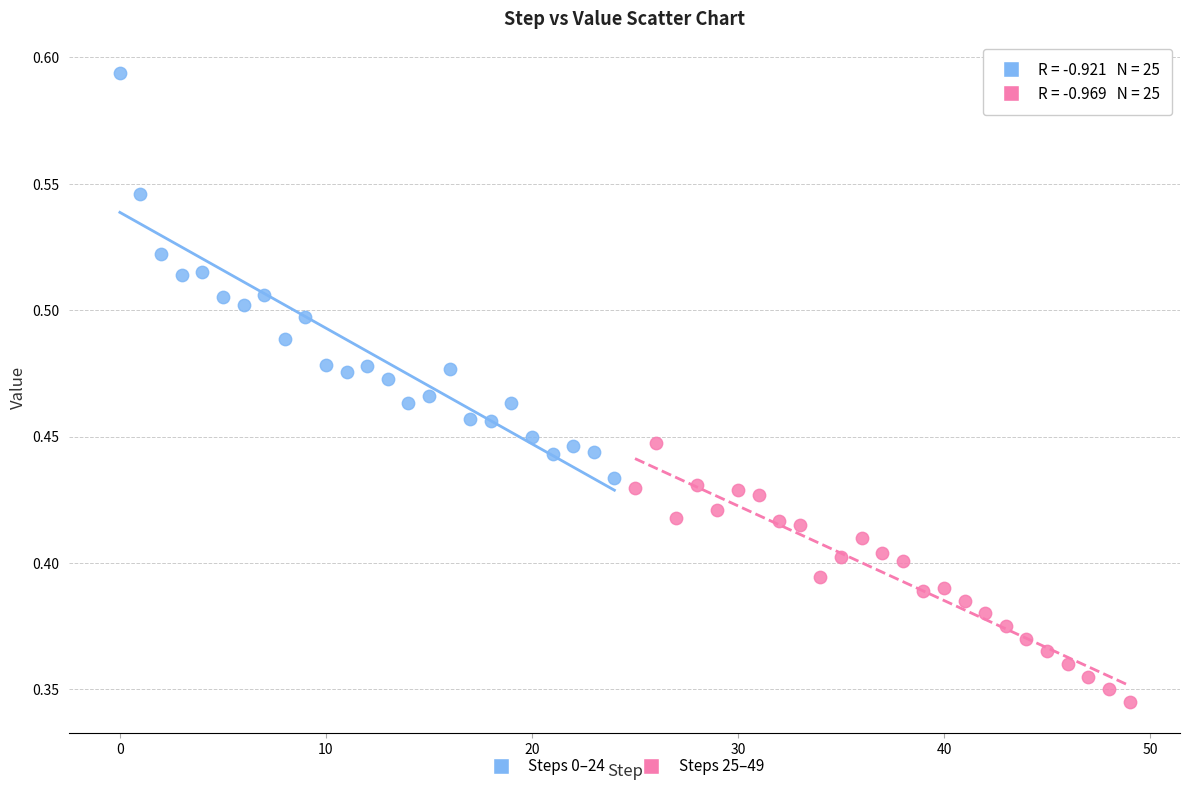

Which series contains the lowest Y value?

Steps 25–49